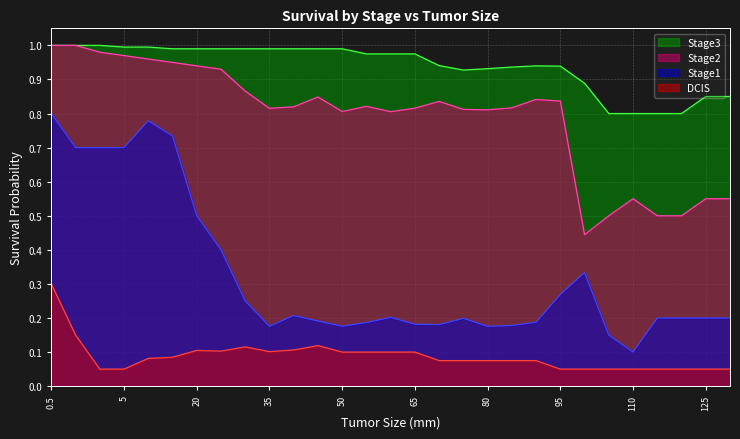

What is the difference between the Stage3 values at 110 and 80?

0.1